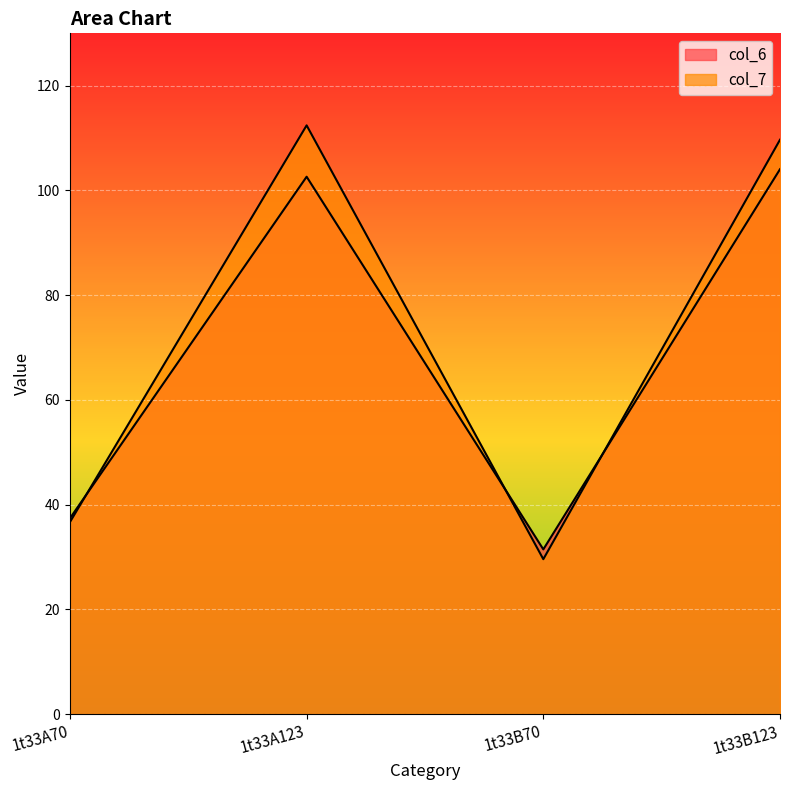

What is the sum of the col_6 values at 1t33B70 and 1t33A70?

68.8